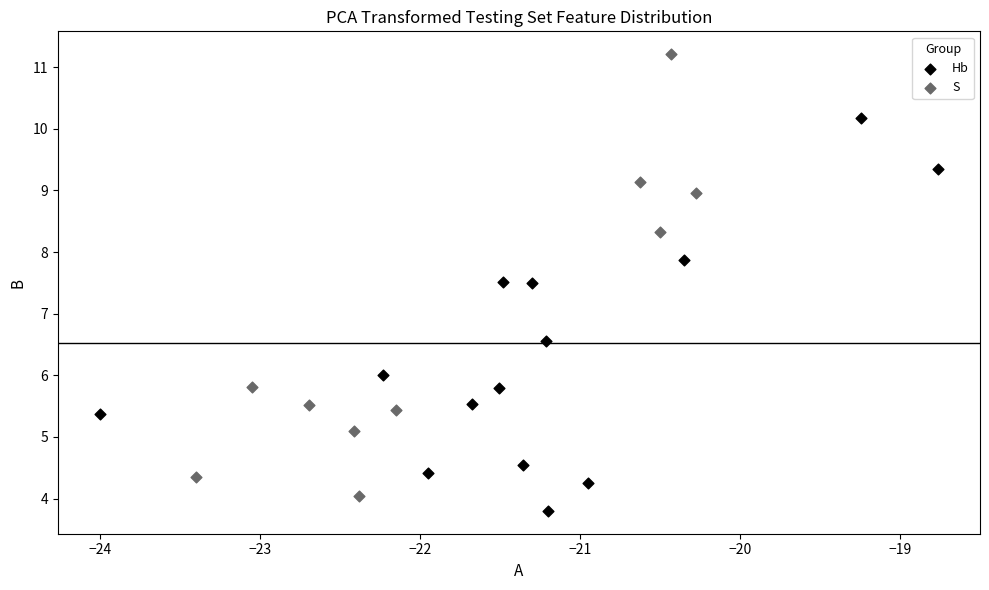

Which series has the widest spread of Y values?

S